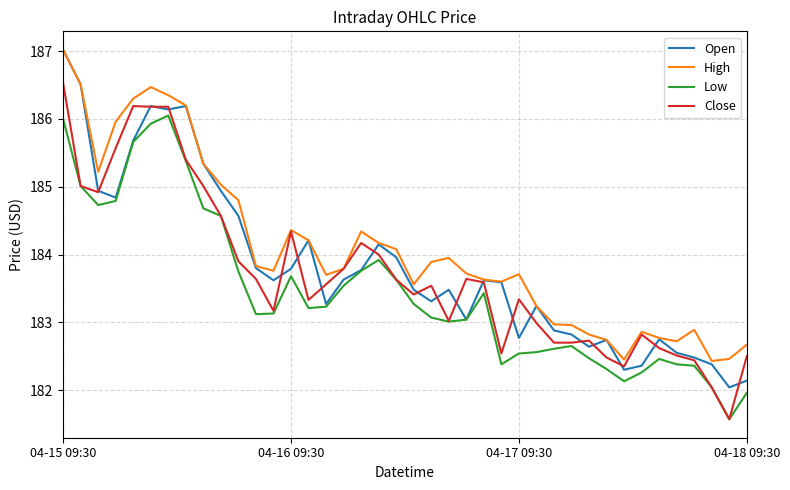

Which series has the largest range (max minus min)?

Open